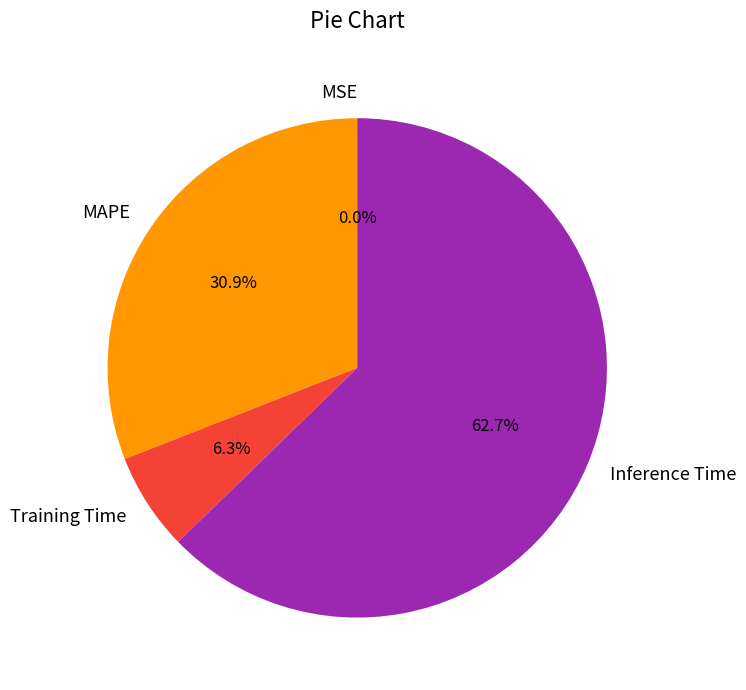

To the nearest percent, what is the difference between the Inference Time and MAPE slice percentages?

32%